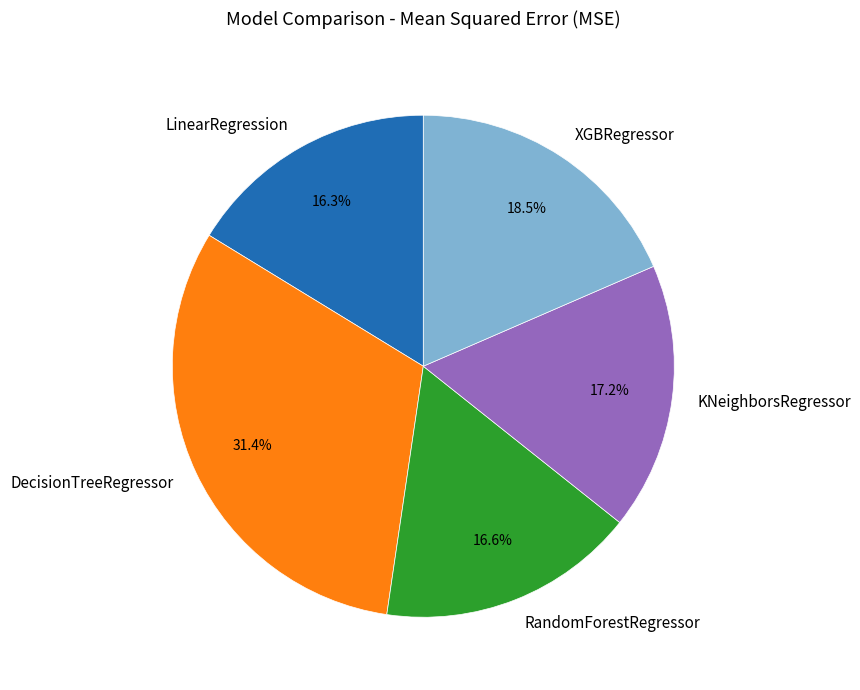

Which slice is the largest?

DecisionTreeRegressor